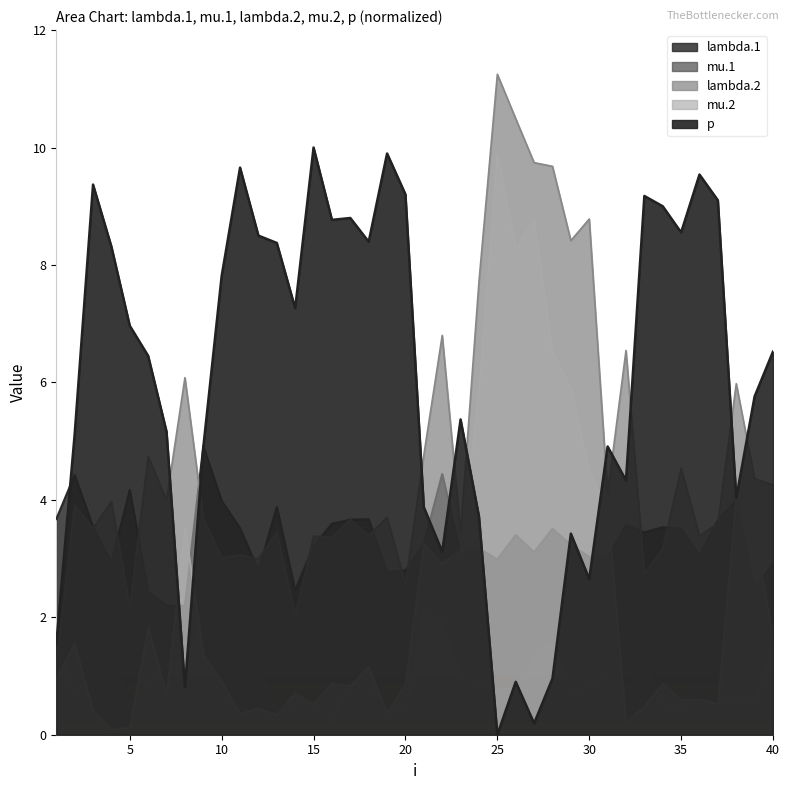

Read the lambda.2 value at 34.

3.2